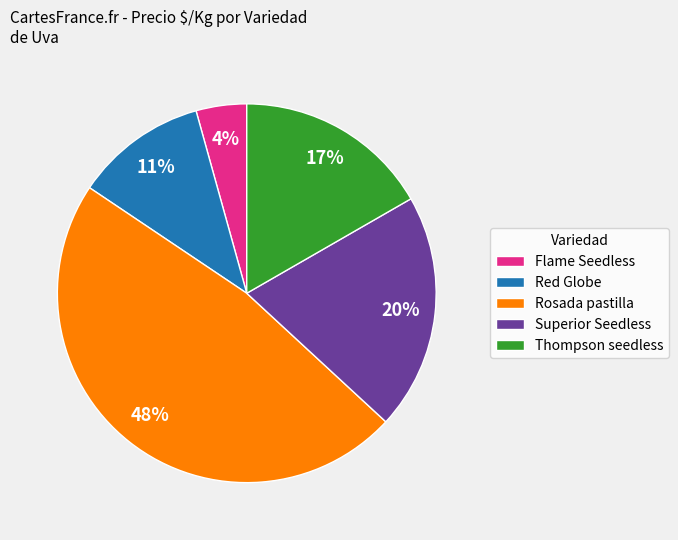

Rank the categories by value from lowest to highest.

Flame Seedless, Red Globe, Thompson seedless, Superior Seedless, Rosada pastilla